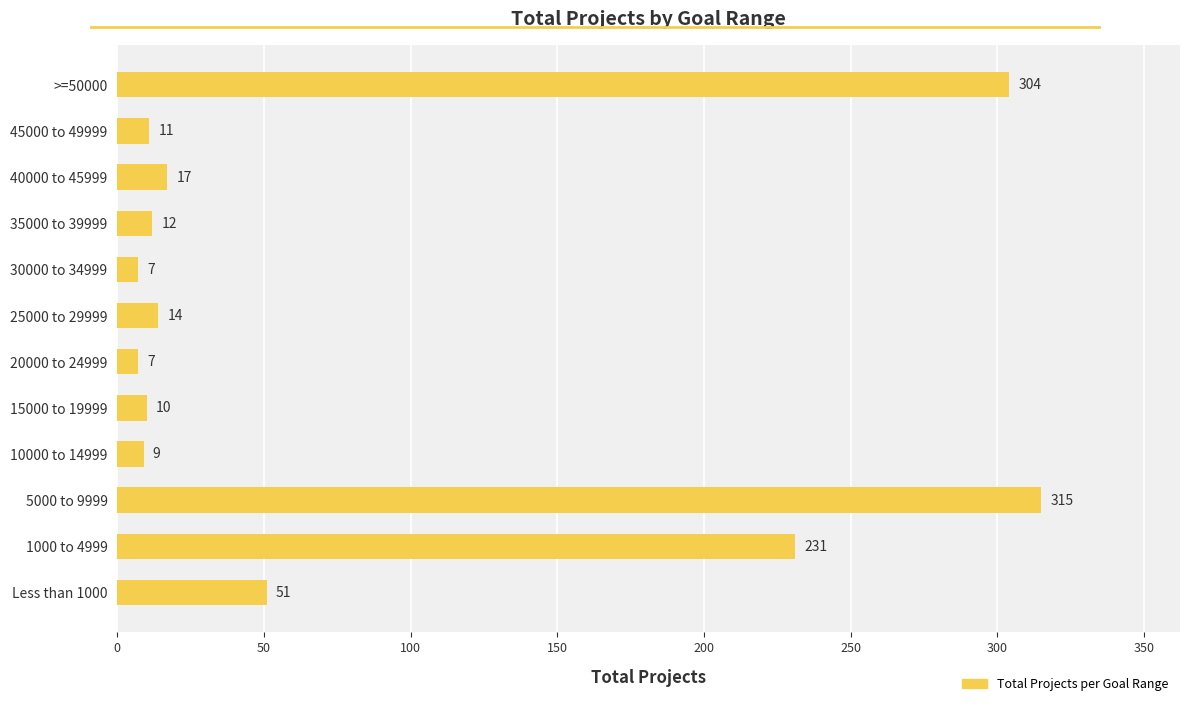

Approximately how many times larger is the value at Less than 1000 compared to 45000 to 49999?

4.6